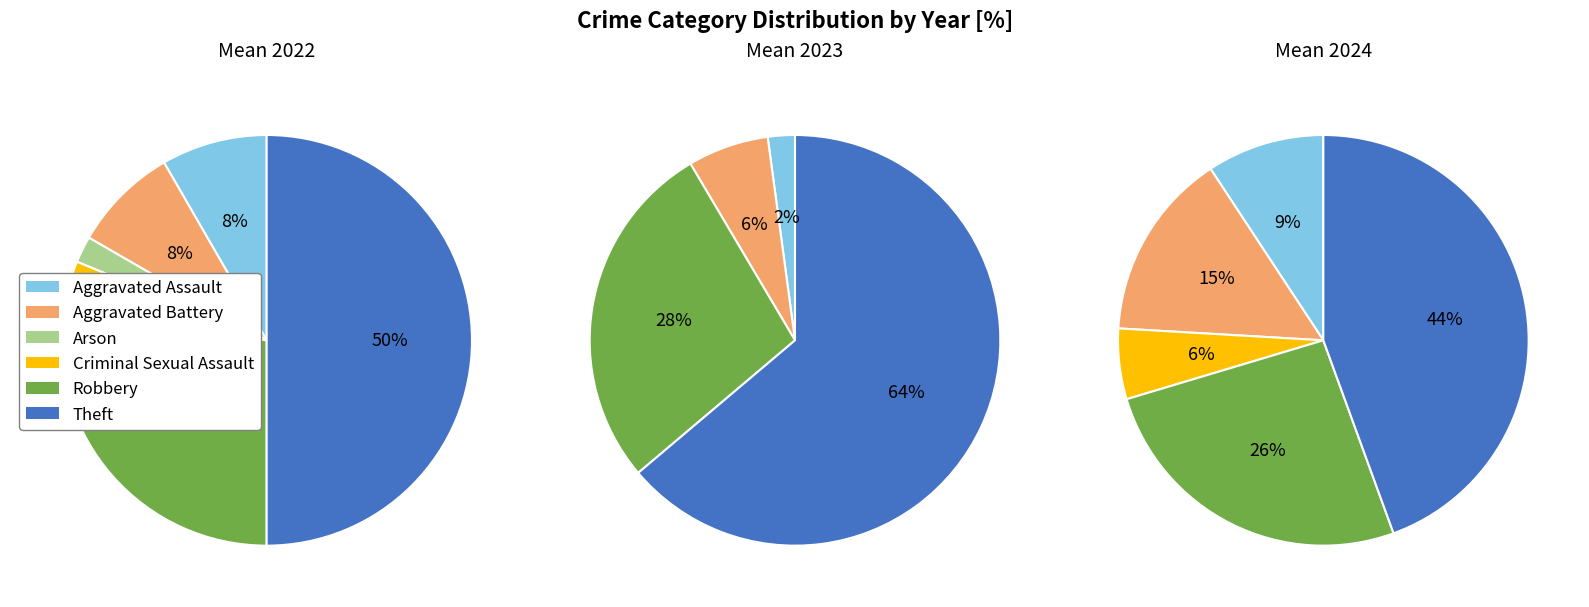

Between Theft and Robbery, which is larger?

Theft